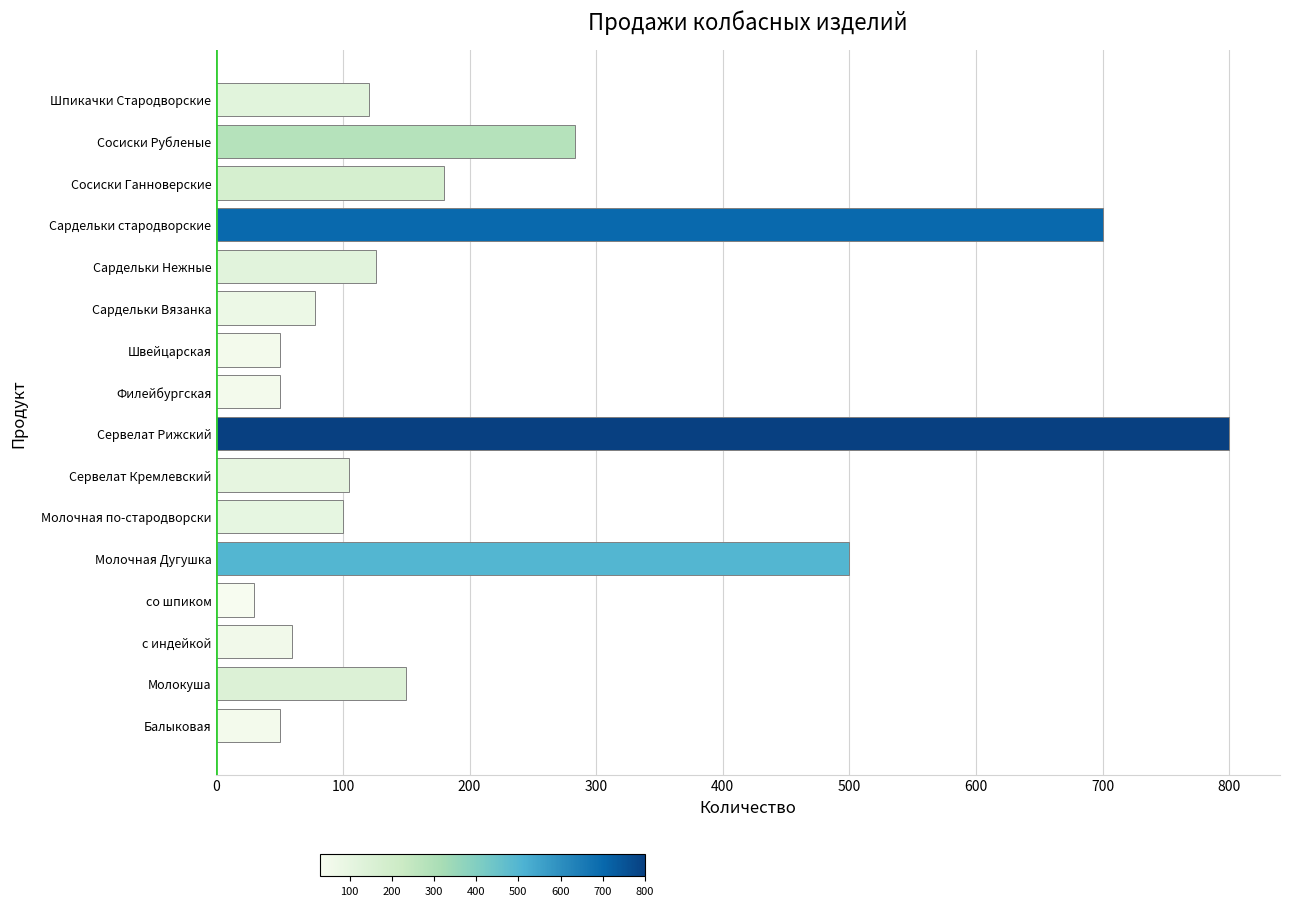

Where is the data nearest to the value 415?

Молочная Дугушка